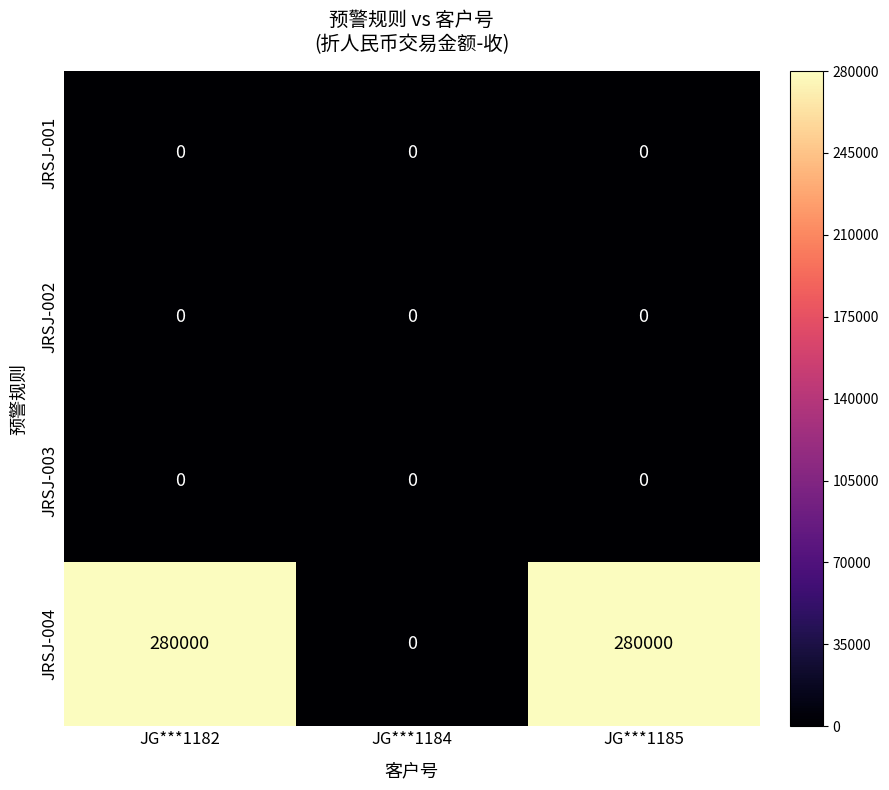

Which series has the largest total across all categories?

JRSJ-004